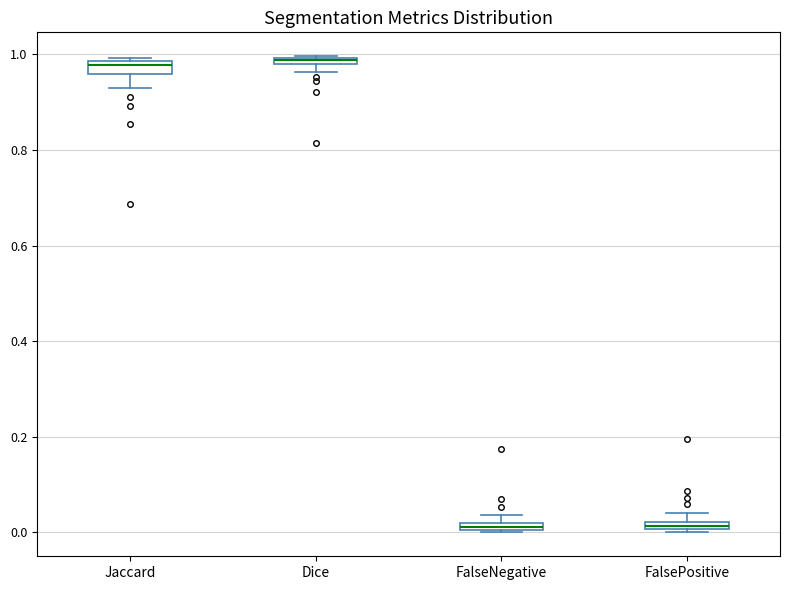

Where is the upper edge of the box for FalseNegative on the y-axis? The values are not printed on the chart, so give them approximately, as read against the axis.

0.02